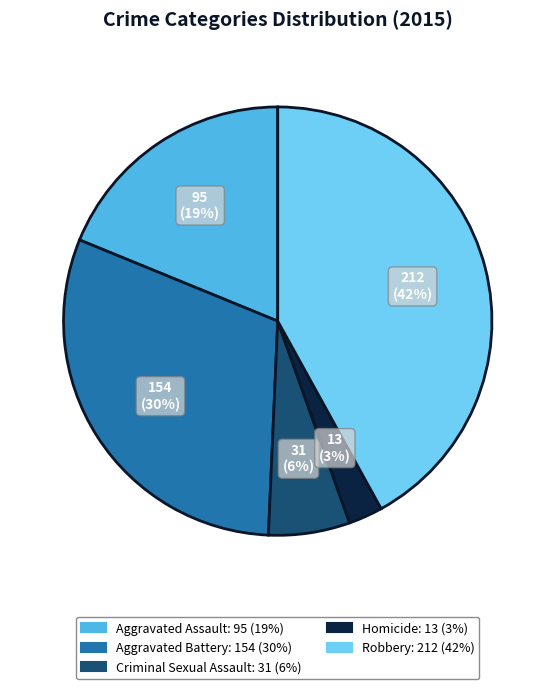

The Criminal Sexual Assault slice represents 6% of the pie. True or false?

True